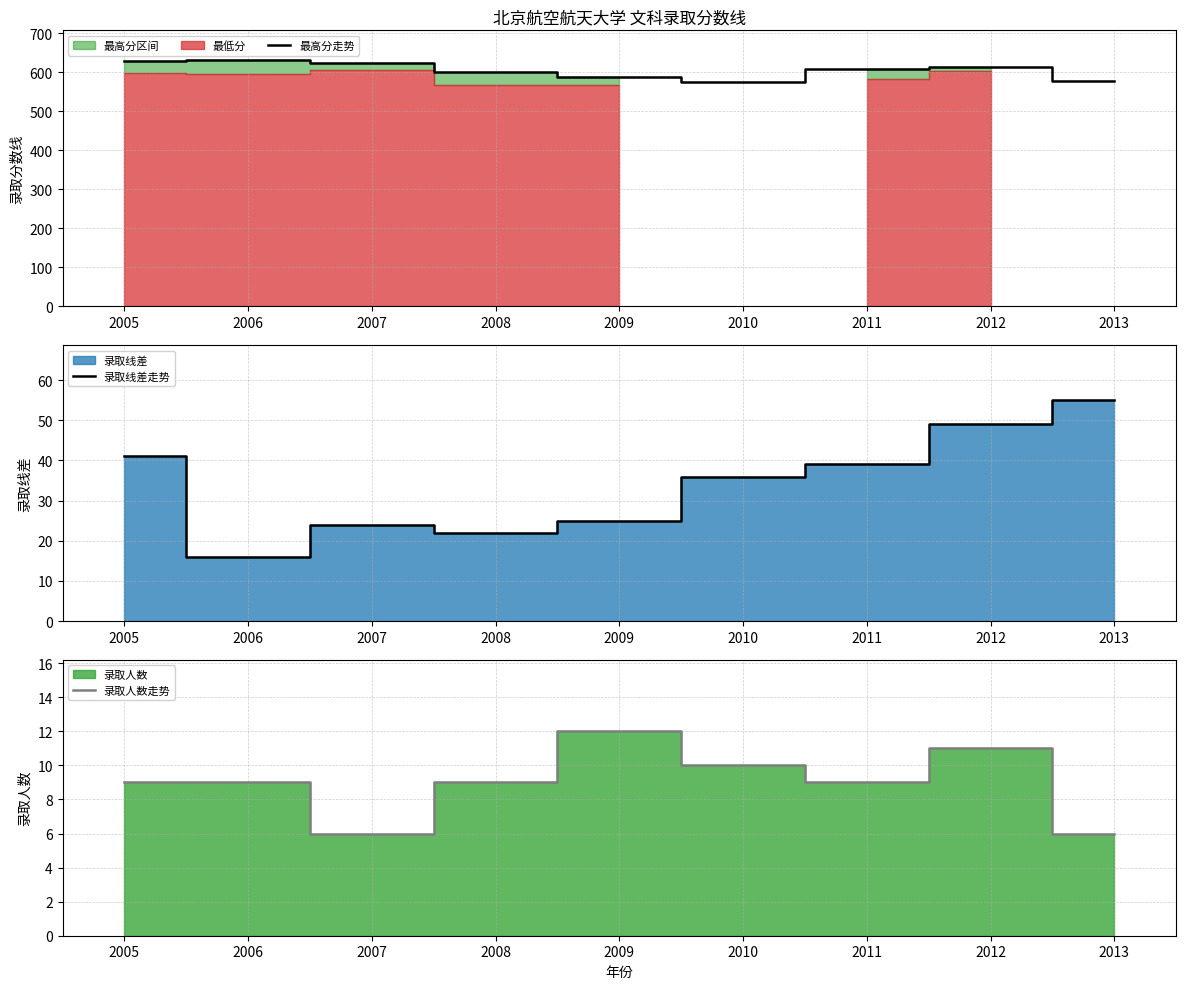

Count the number of categories in the chart.

9